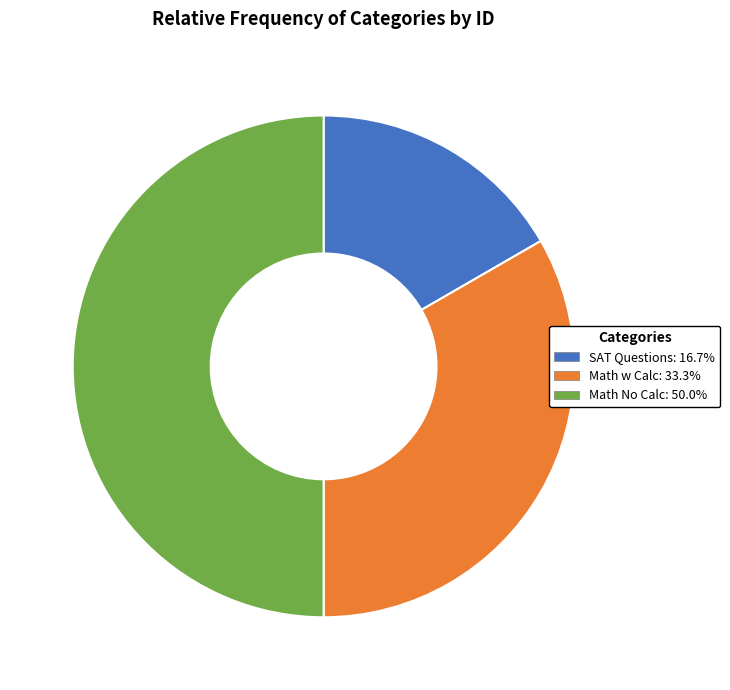

Do SAT Questions and Math No Calc together represent more than half of the pie?

Yes